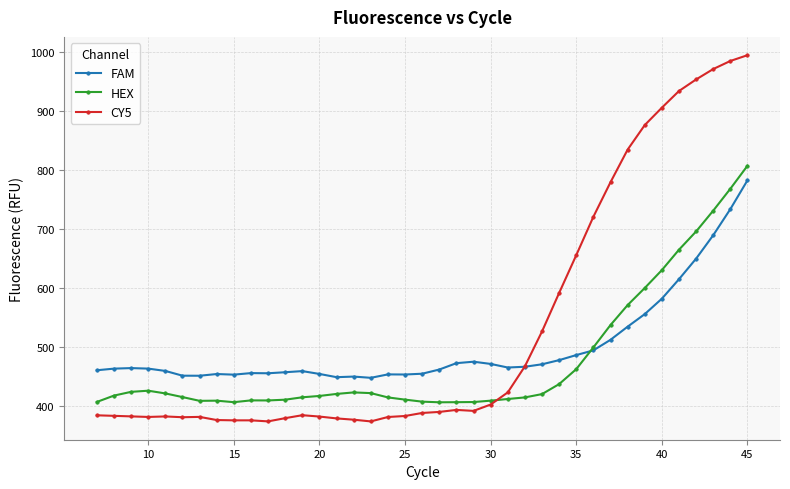

Which series has the largest range (max minus min)?

CY5